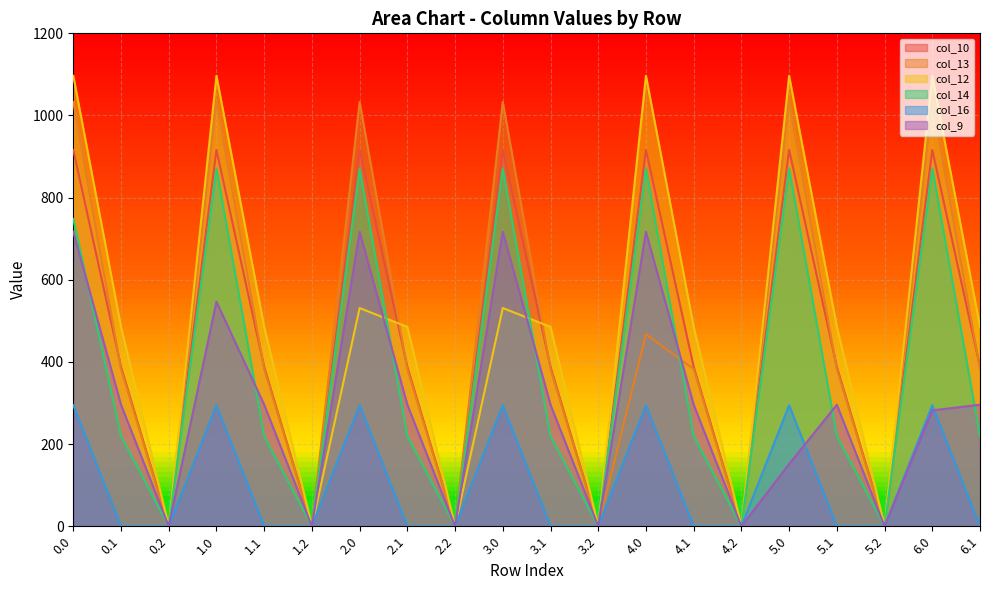

Reading right to left, extract all data points from this chart.

col_10: 6.1=388.1	6.0=916.2	5.2=0.0	5.1=388.1	5.0=916.2	4.2=0.0	4.1=388.1	4.0=916.2	3.2=0.0	3.1=388.1	3.0=916.2	2.2=0.0	2.1=388.1	2.0=916.2	1.2=0.0	1.1=388.1	1.0=916.2	0.2=0.0	0.1=388.1	0.0=916.2
col_13: 6.1=382.7	6.0=1032.9	5.2=0.0	5.1=382.7	5.0=1032.9	4.2=0.0	4.1=382.7	4.0=467.4	3.2=0.0	3.1=382.7	3.0=1032.9	2.2=0.0	2.1=382.7	2.0=1032.9	1.2=0.0	1.1=382.7	1.0=1032.9	0.2=0.0	0.1=382.7	0.0=1032.9
col_12: 6.1=485.4	6.0=1096.7	5.2=0.0	5.1=485.4	5.0=1096.7	4.2=0.0	4.1=485.4	4.0=1096.7	3.2=0.0	3.1=485.4	3.0=531.2	2.2=0.0	2.1=485.4	2.0=531.2	1.2=0.0	1.1=485.4	1.0=1096.7	0.2=0.0	0.1=485.4	0.0=1096.7
col_14: 6.1=219.2	6.0=870.6	5.2=0.0	5.1=219.2	5.0=870.6	4.2=0.0	4.1=219.2	4.0=870.6	3.2=0.0	3.1=219.2	3.0=870.6	2.2=0.0	2.1=219.2	2.0=870.6	1.2=0.0	1.1=219.2	1.0=870.6	0.2=0.0	0.1=219.2	0.0=748.1
col_16: 6.1=0.0	6.0=294.5	5.2=0.0	5.1=0.0	5.0=294.5	4.2=0.0	4.1=0.0	4.0=294.5	3.2=0.0	3.1=0.0	3.0=294.5	2.2=0.0	2.1=0.0	2.0=294.5	1.2=0.0	1.1=0.0	1.0=294.5	0.2=0.0	0.1=0.0	0.0=294.5
col_9: 6.1=295.9	6.0=282.1	5.2=0.0	5.1=295.9	5.0=151.4	4.2=0.0	4.1=295.9	4.0=716.9	3.2=0.0	3.1=295.9	3.0=716.9	2.2=0.0	2.1=295.9	2.0=716.9	1.2=0.0	1.1=295.9	1.0=546.7	0.2=0.0	0.1=295.9	0.0=716.9